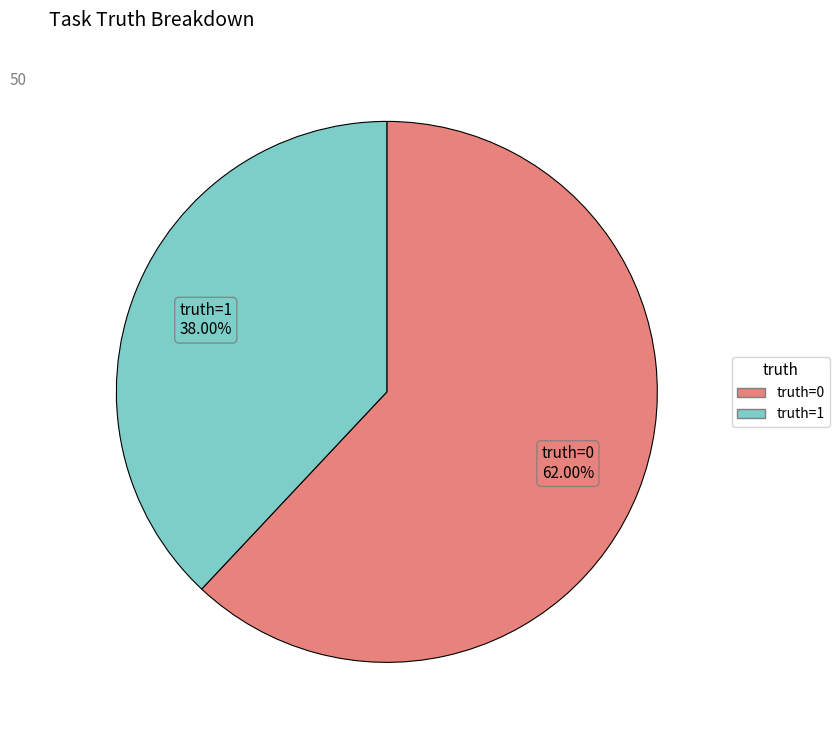

Does any single category account for the majority?

Yes